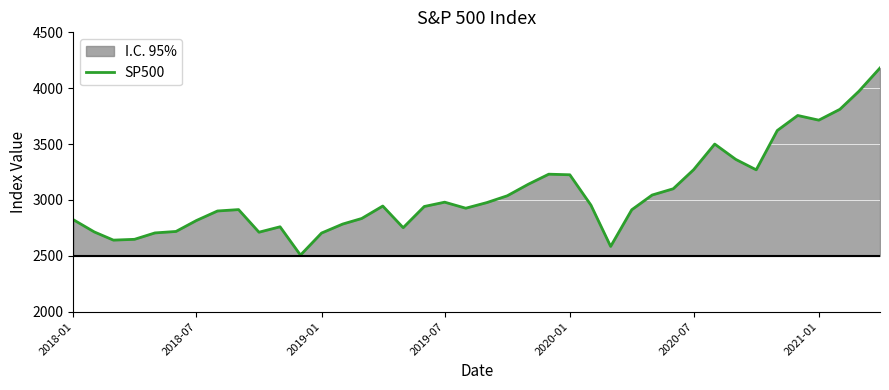

What is the maximum value shown in the chart?

4181.2